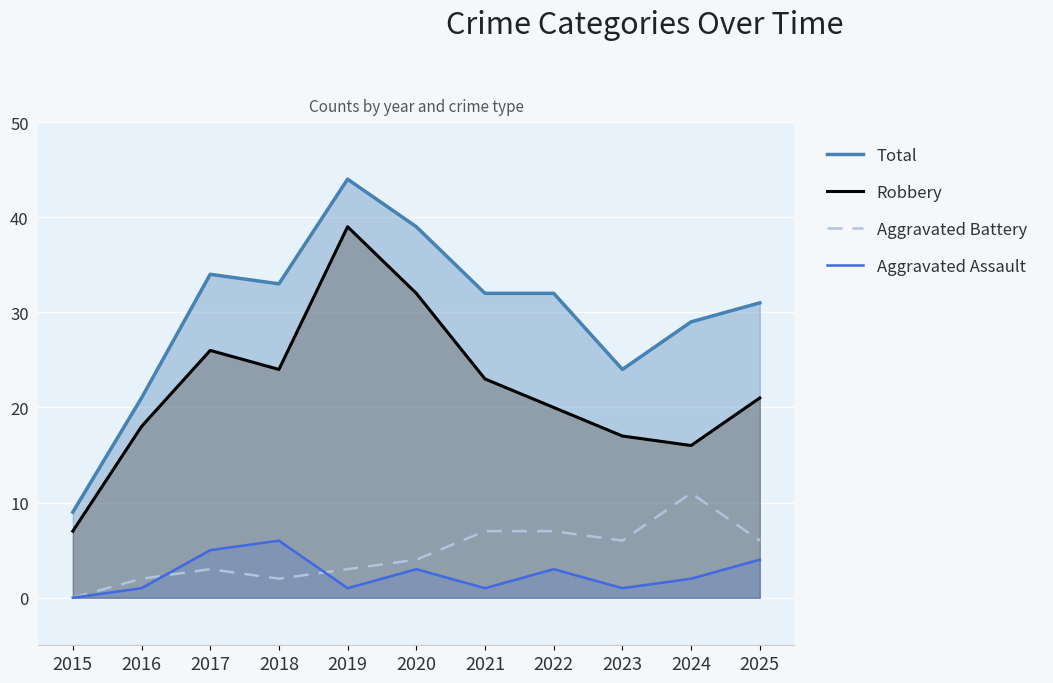

Reading left to right, transcribe all the data shown in this chart.

Total: 9	21	34	33	44	39	32	32	24	29	31
Robbery: 7	18	26	24	39	32	23	20	17	16	21
Aggravated Battery: 0	2	3	2	3	4	7	7	6	11	6
Aggravated Assault: 0	1	5	6	1	3	1	3	1	2	4